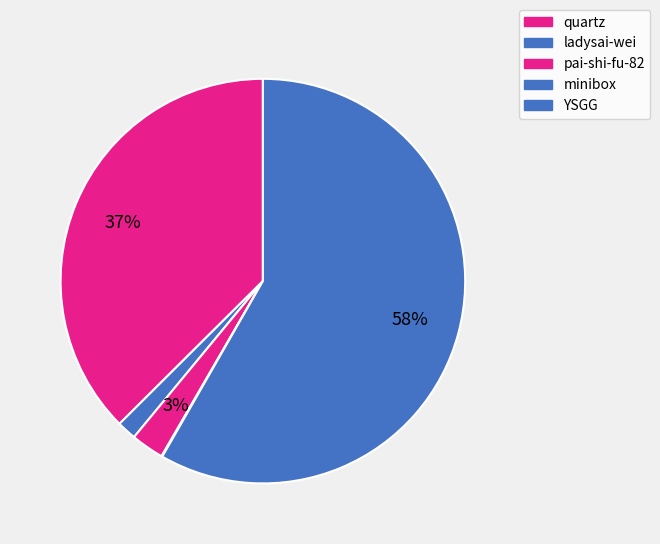

True or false: quartz accounts for 37% of the total.

True